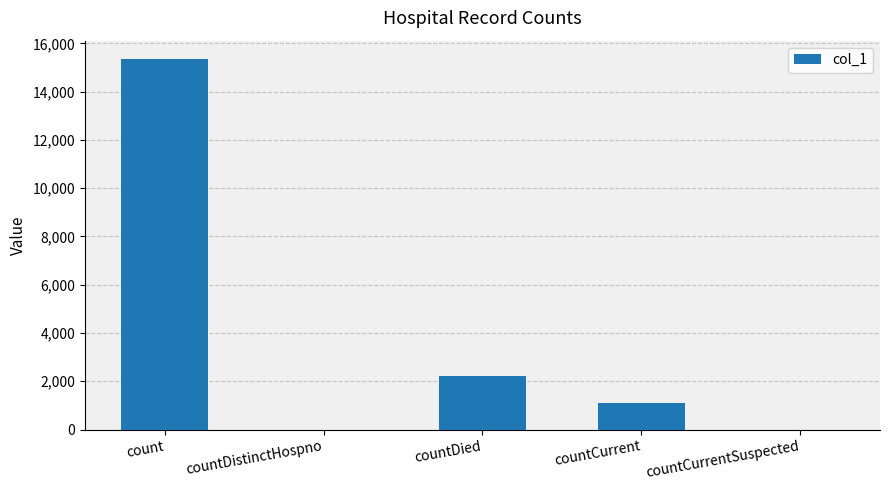

What is the greatest value displayed?

15347